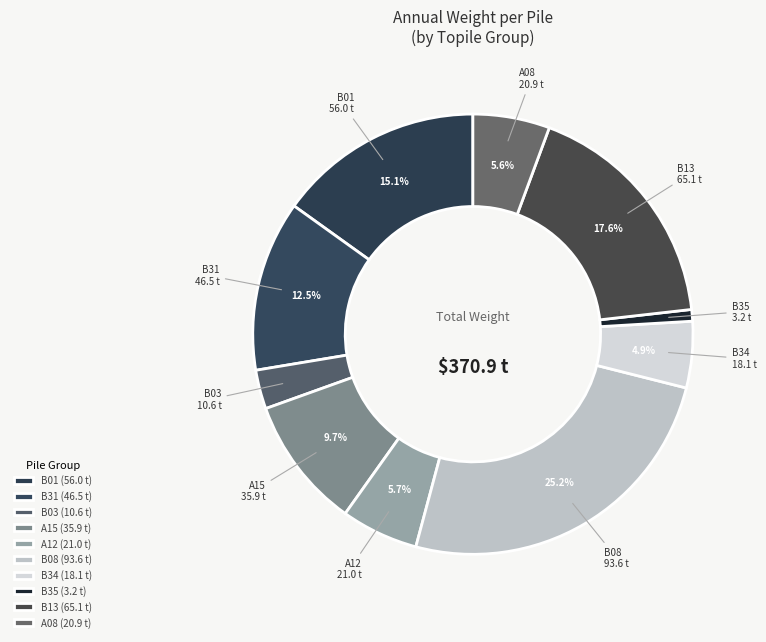

To the nearest percent, what is the difference between the largest and smallest slice percentages?

24%